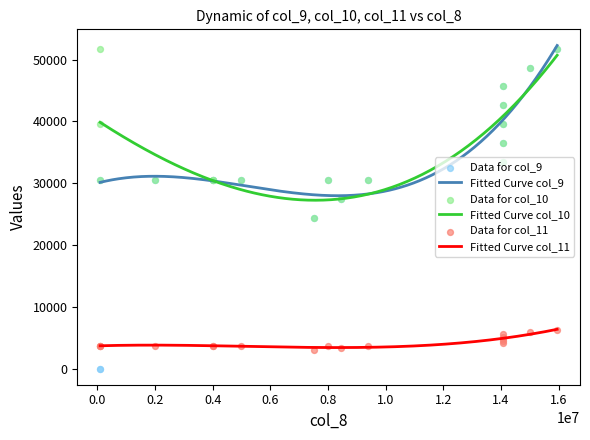

Is the value of col_11 at 9 greater than the value of col_10 at 0?

No